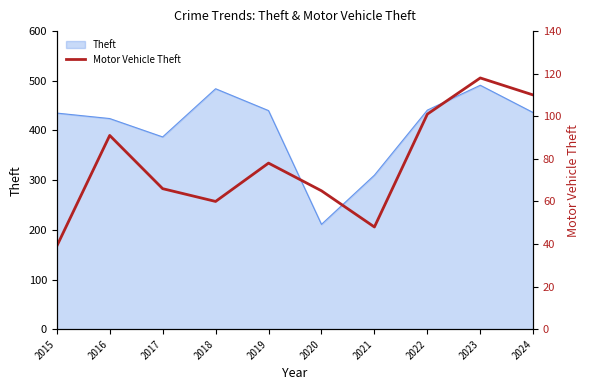

What is the value of the 1st point from the left?

39